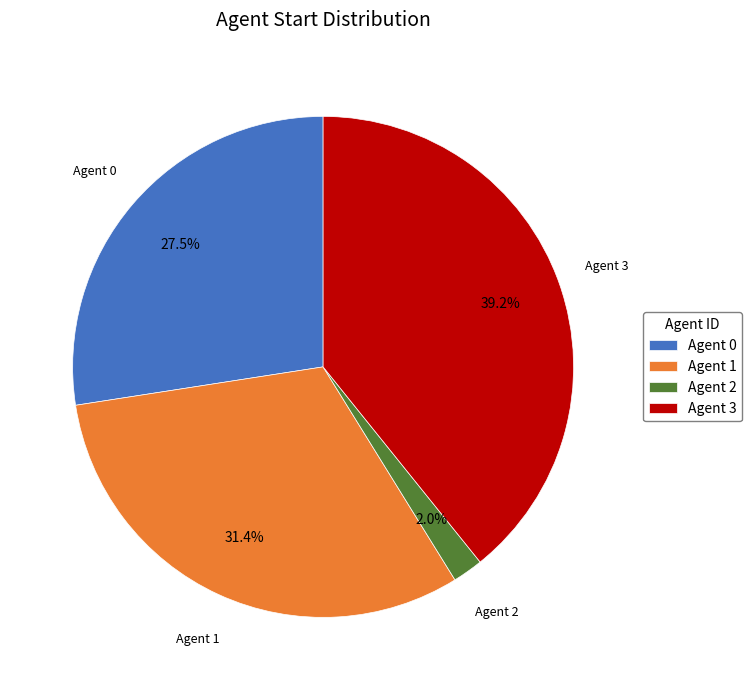

Does Agent 3 represent more than half of the total?

No